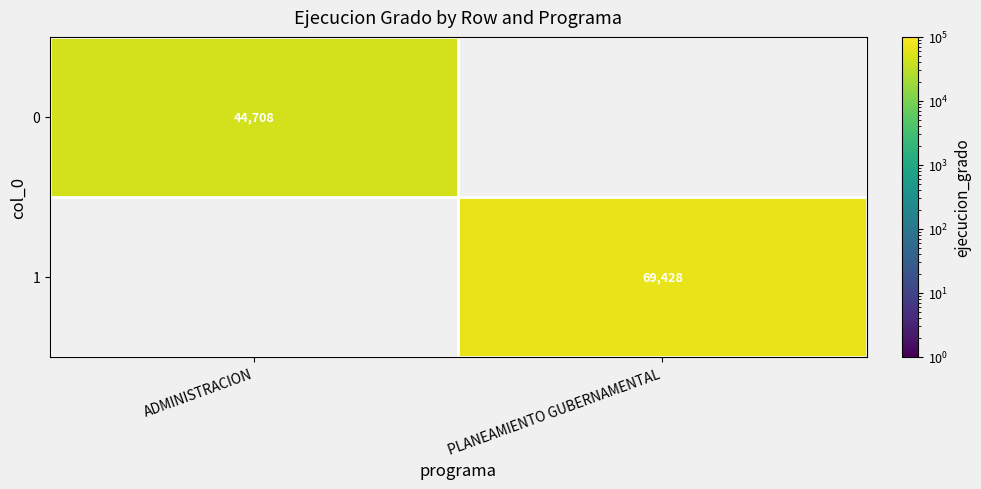

Is it true that 0 equals 62140 at ADMINISTRACION?

False